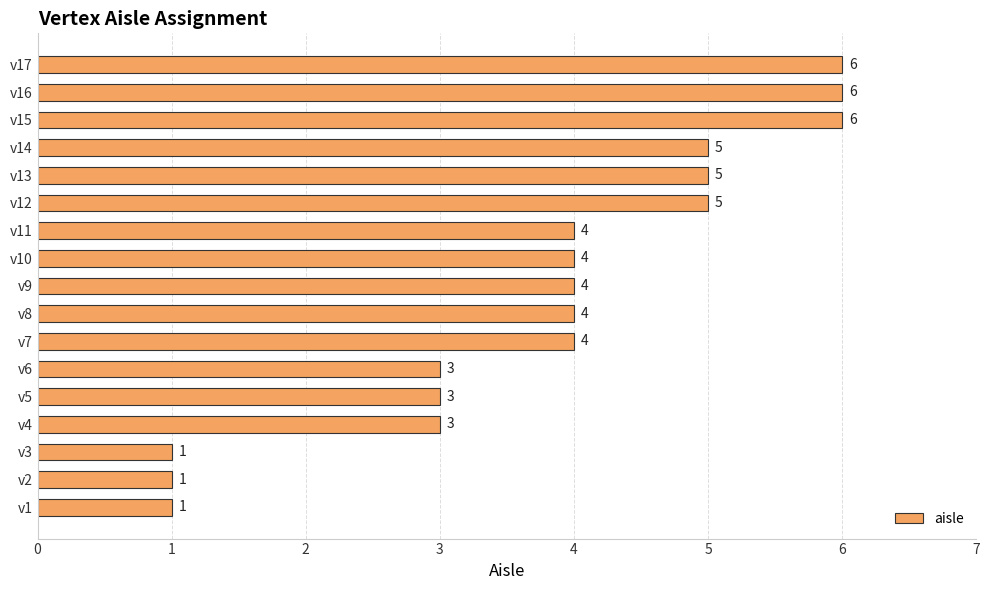

The chart shows a value of 8 at v12. True or false?

False